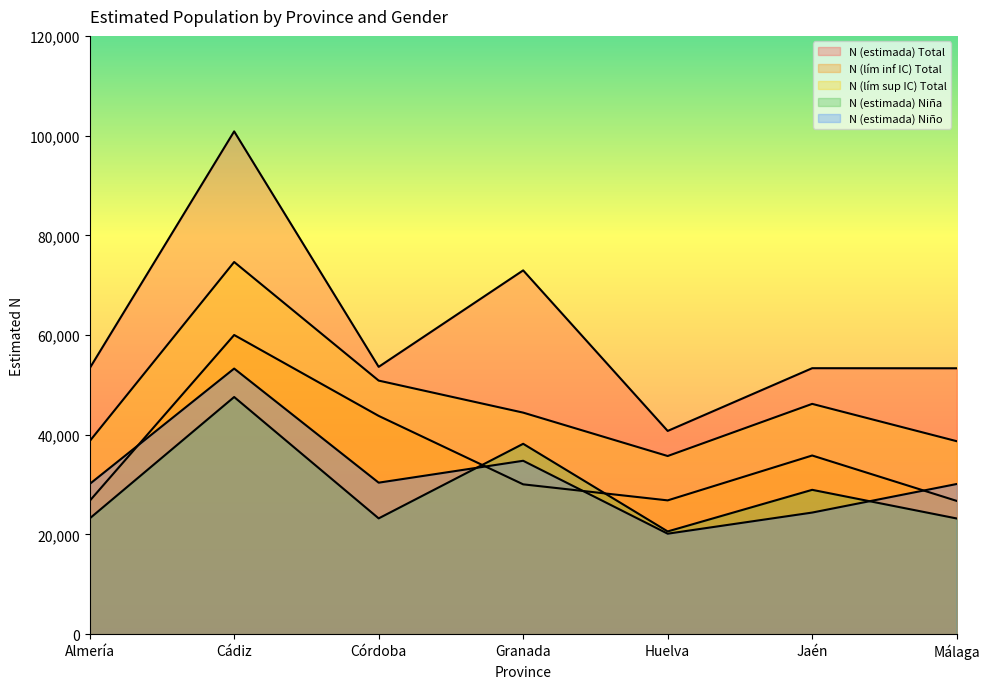

What is the difference between the N (lím sup IC) Total values at Córdoba and Granada?

6424